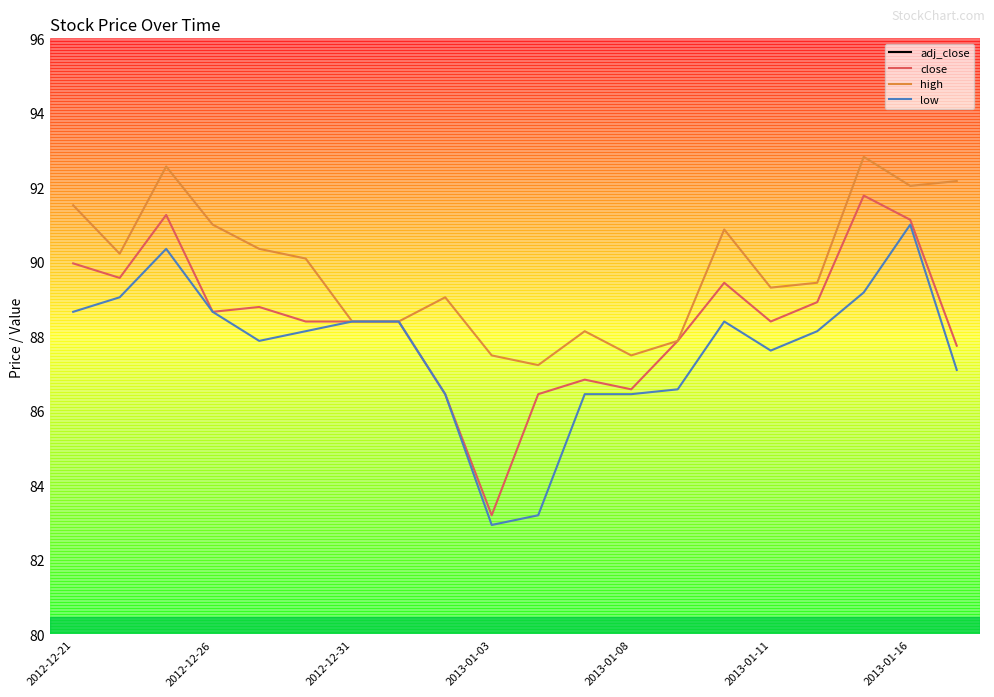

The low series shows 19.4 at 2013-01-11. True or false?

False